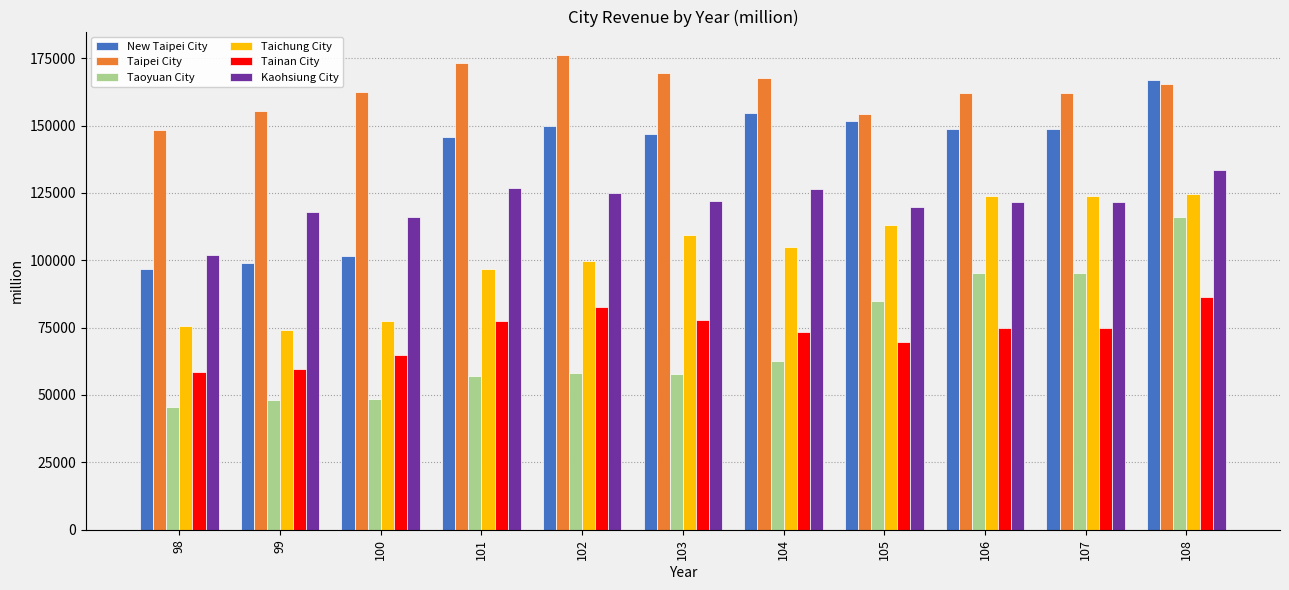

At which category does the chart reach its minimum across all series?

98